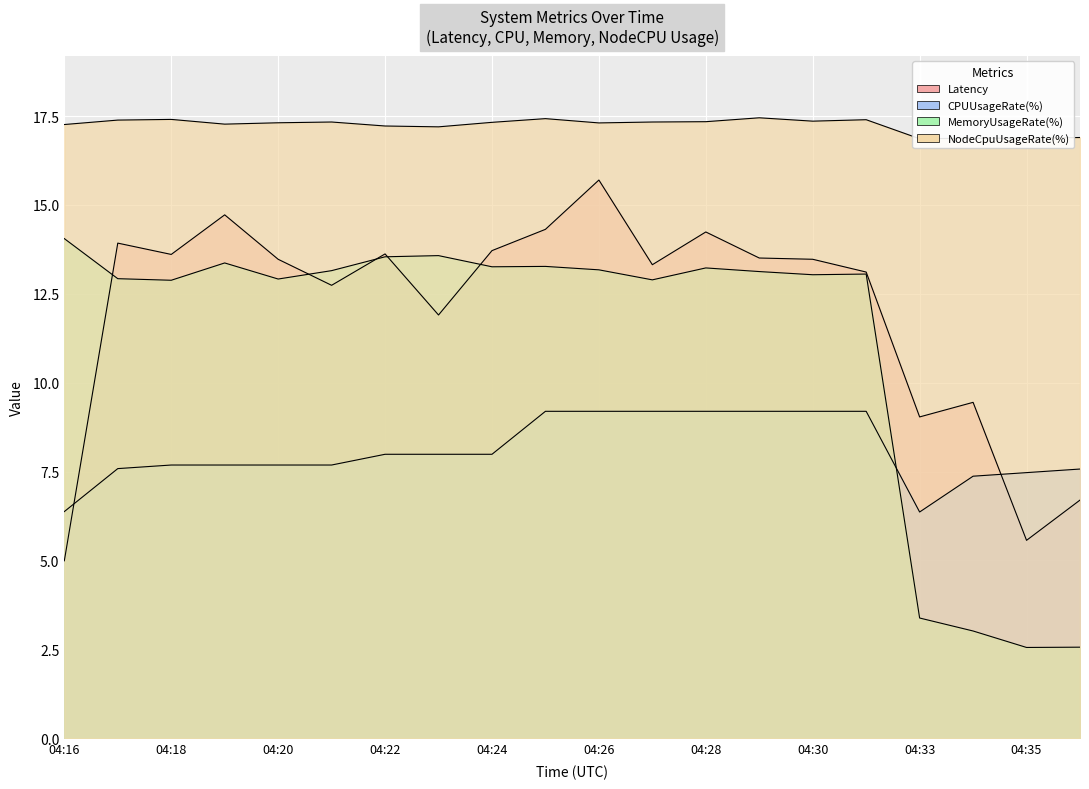

Count the number of categories in the chart.

20